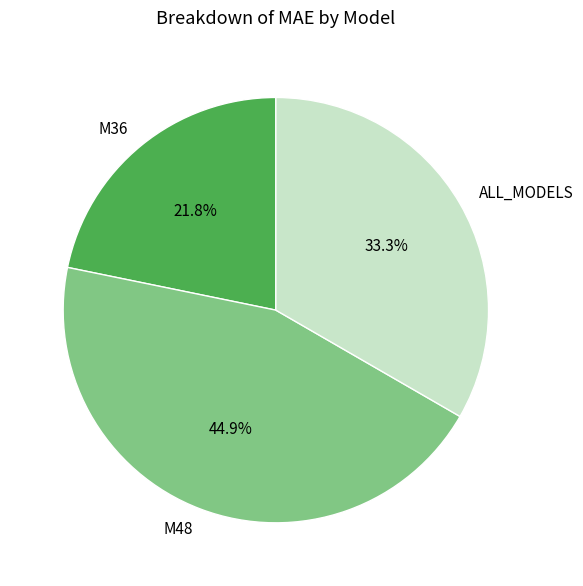

Does any single category account for the majority?

No